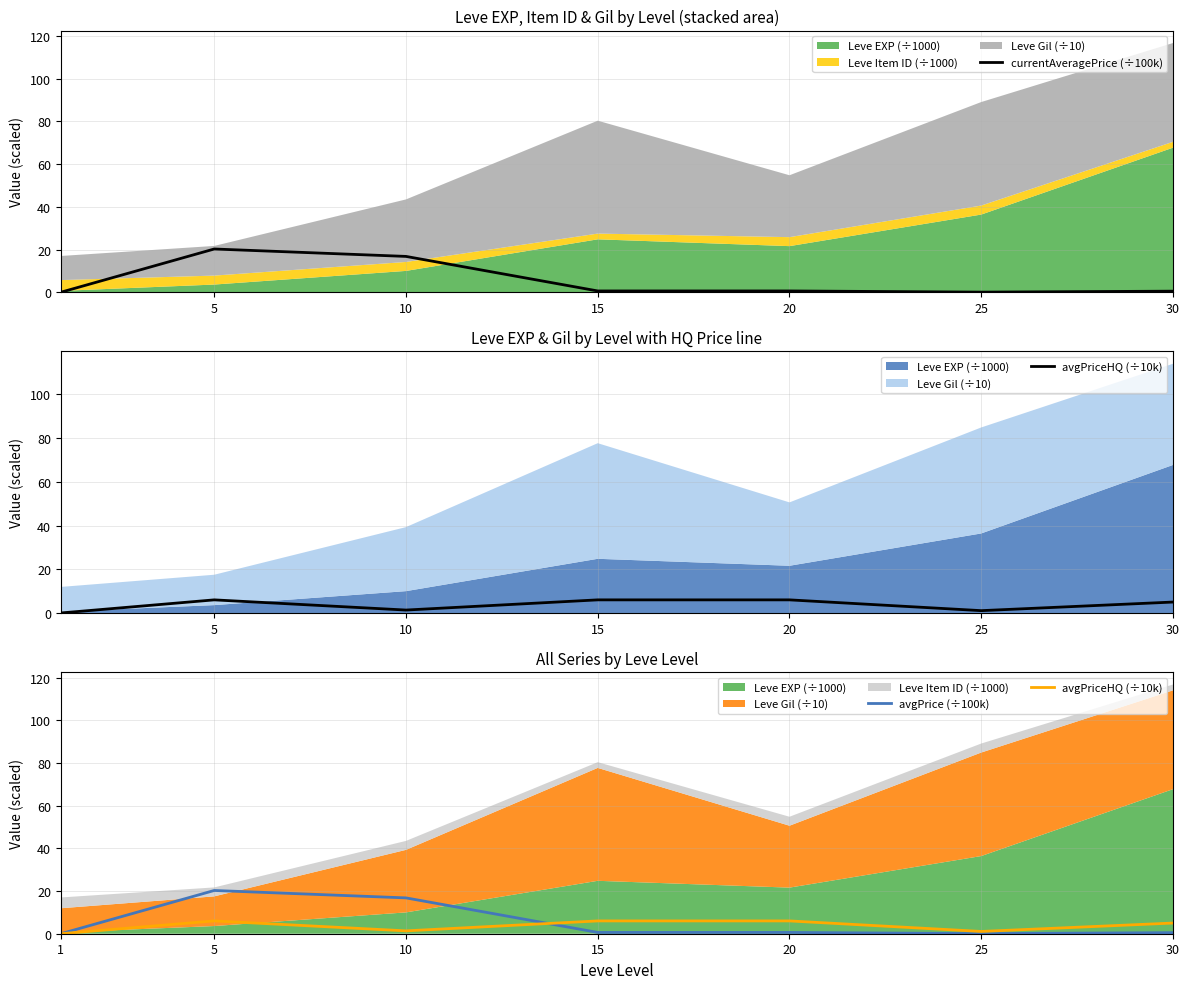

True or false: avgPriceHQ (÷10k) and avgPrice (÷100k) cross at least once.

True